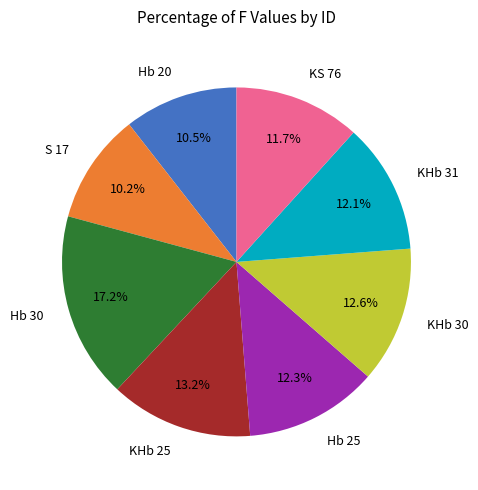

To the nearest percent, what is the difference between the largest and smallest slice percentages?

7%